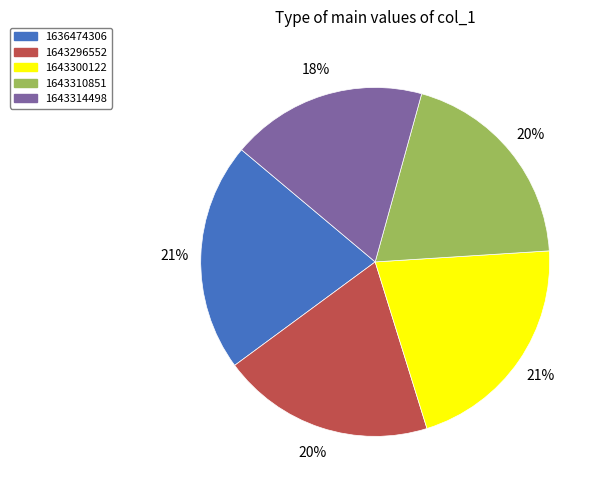

Which slice is the smallest?

1643314498